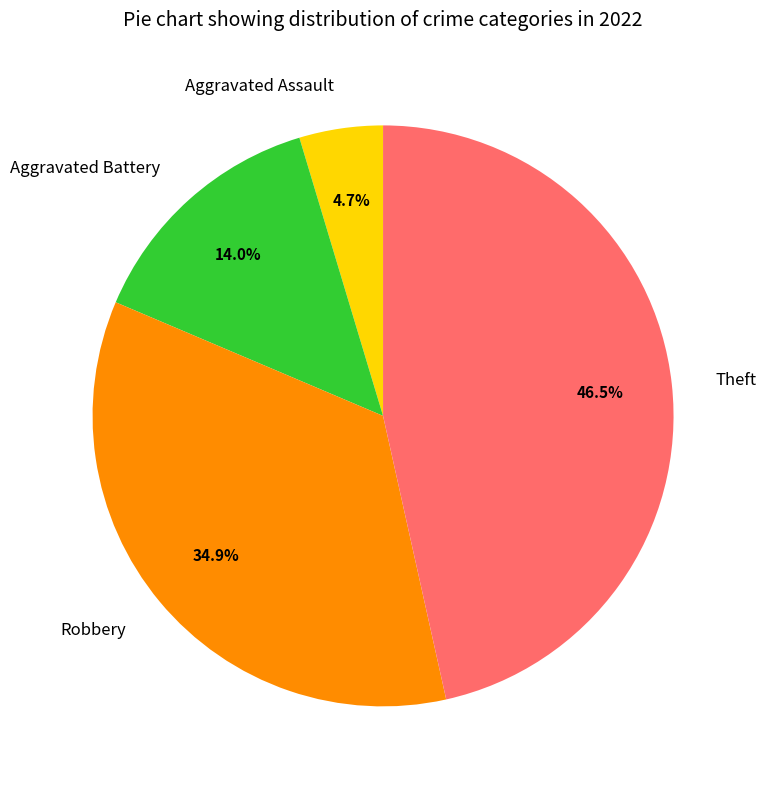

Is there any slice that represents more than half of the pie?

No